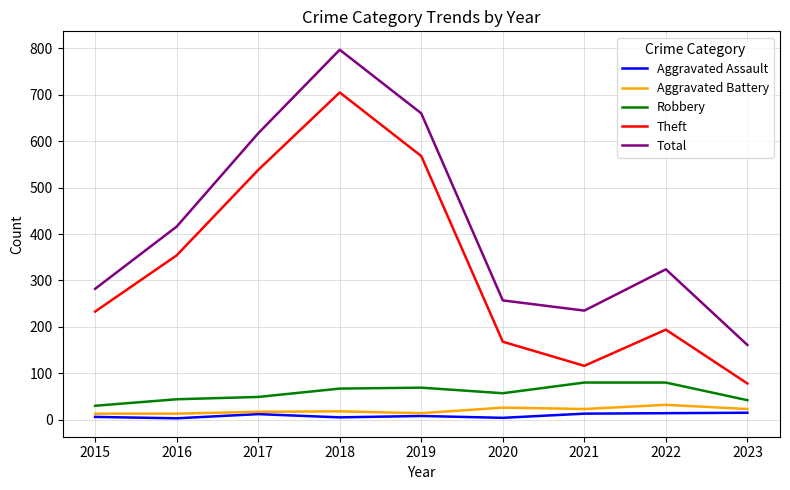

What is the highest value of the Total series?

797